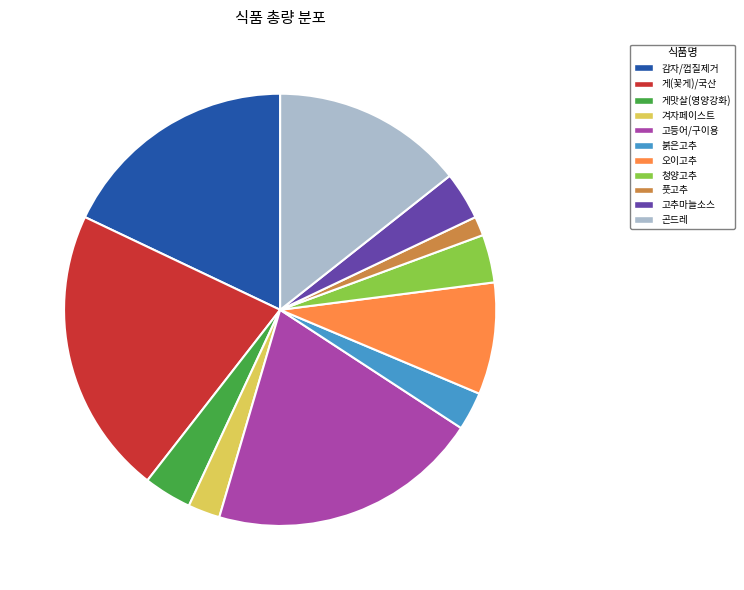

How many segments does this pie chart have?

11